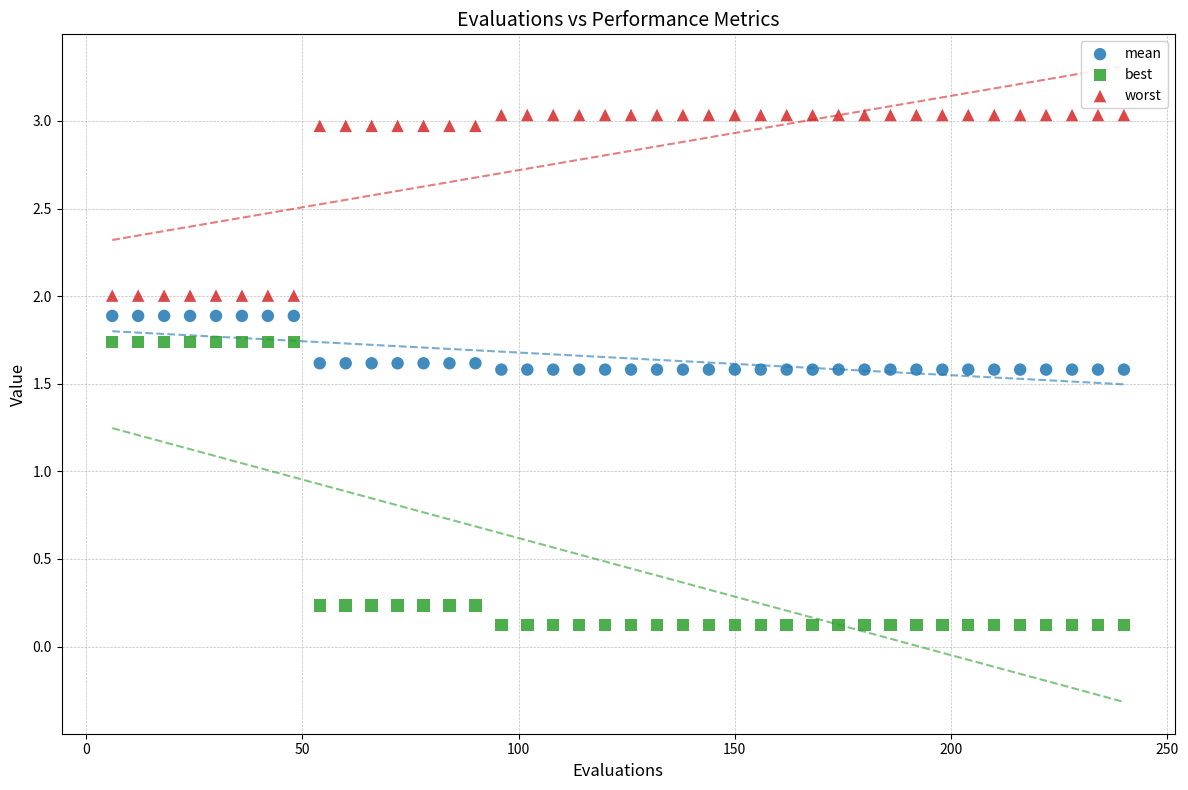

Which series reaches the minimum Y coordinate?

best